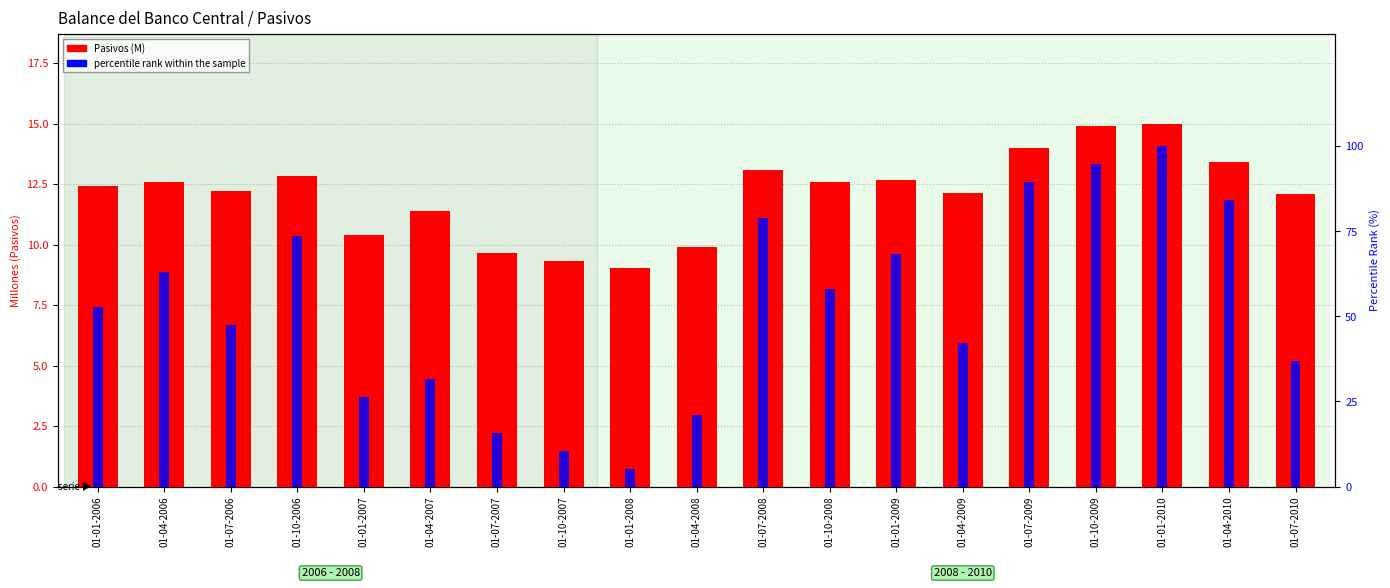

Is the value of Pasivos (M) at 01-10-2009 greater than the value of percentile rank within the sample at 01-04-2009?

No